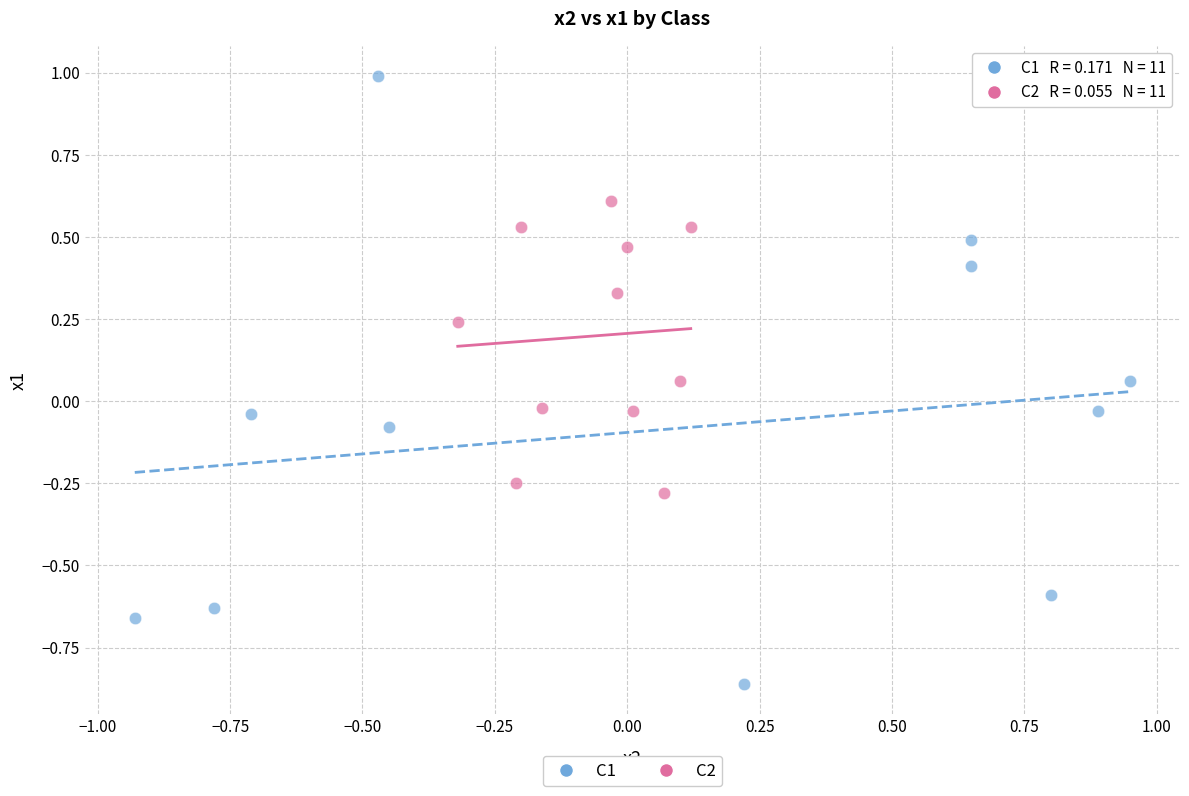

Which series contains the highest Y value?

C1